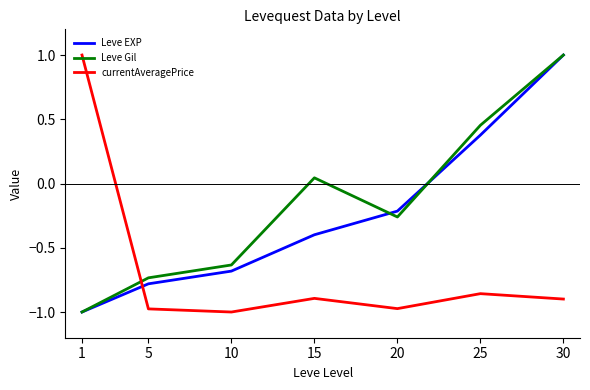

Where is the first local maximum for currentAveragePrice?

15